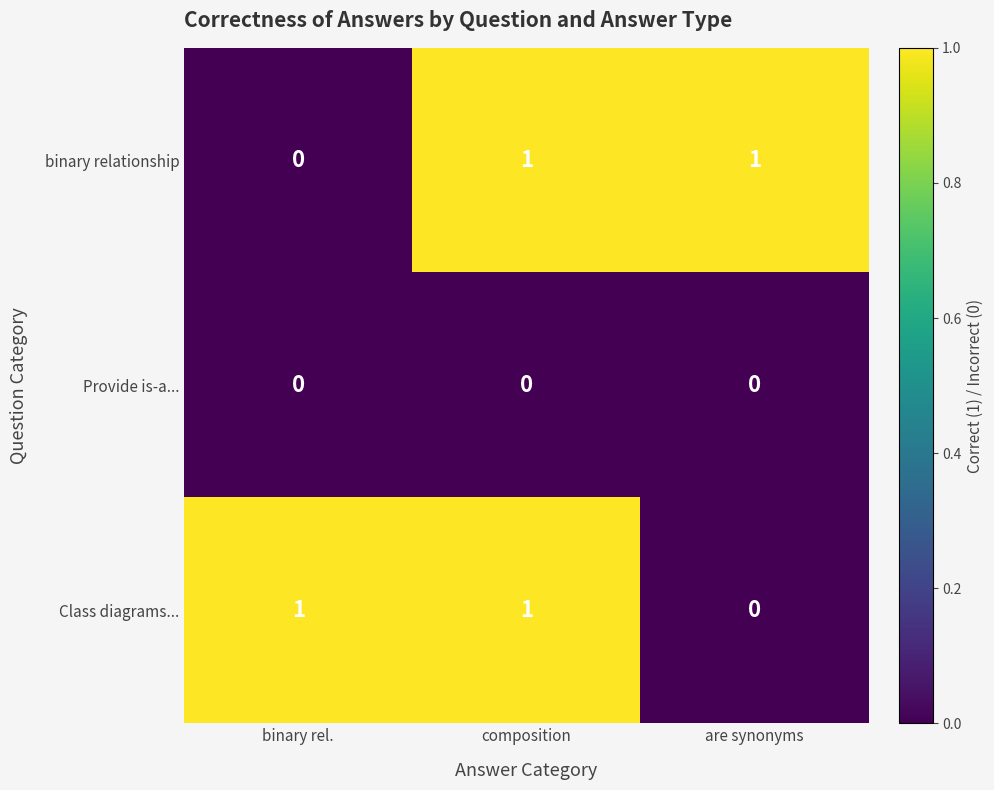

Between binary rel. and composition, which series saw the biggest shift?

binary relationship